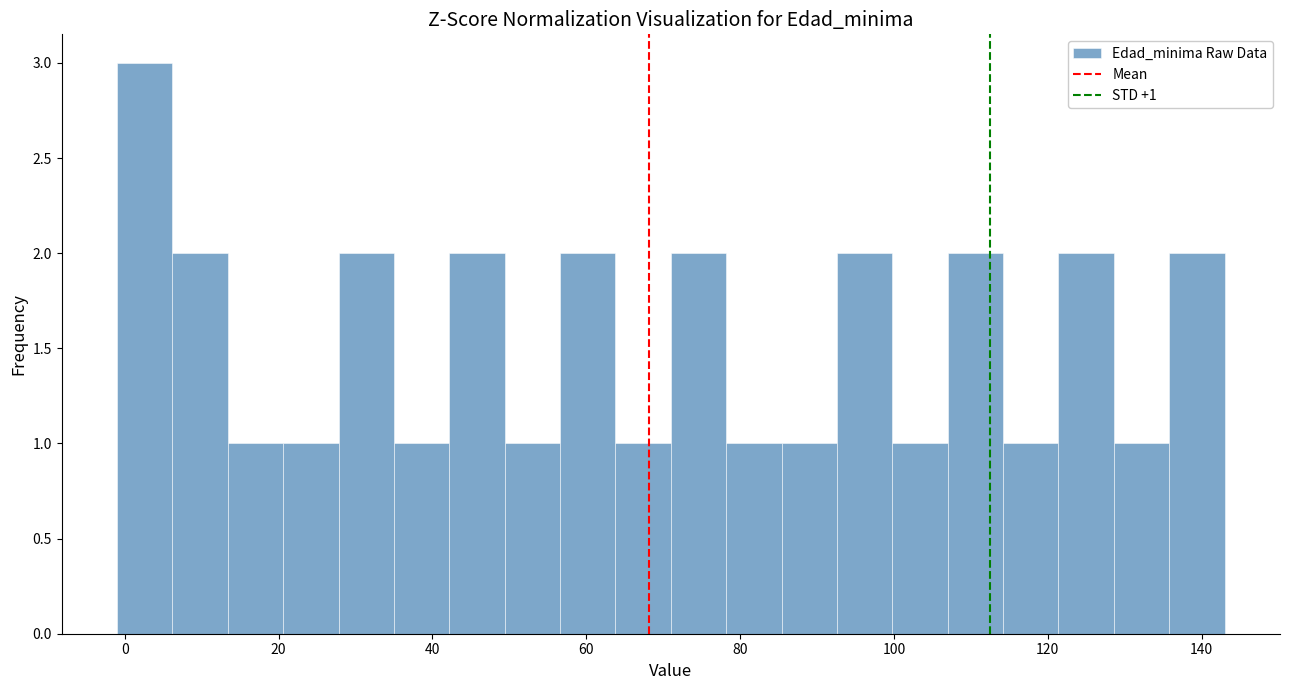

Read against the x-axis, roughly where is the centre of the tallest bar?

2